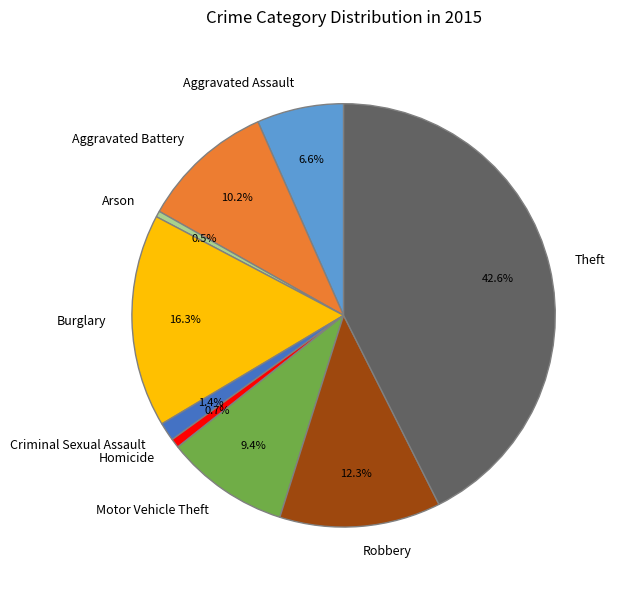

Combined, what portion of the pie is Theft and Motor Vehicle Theft?

52.0%